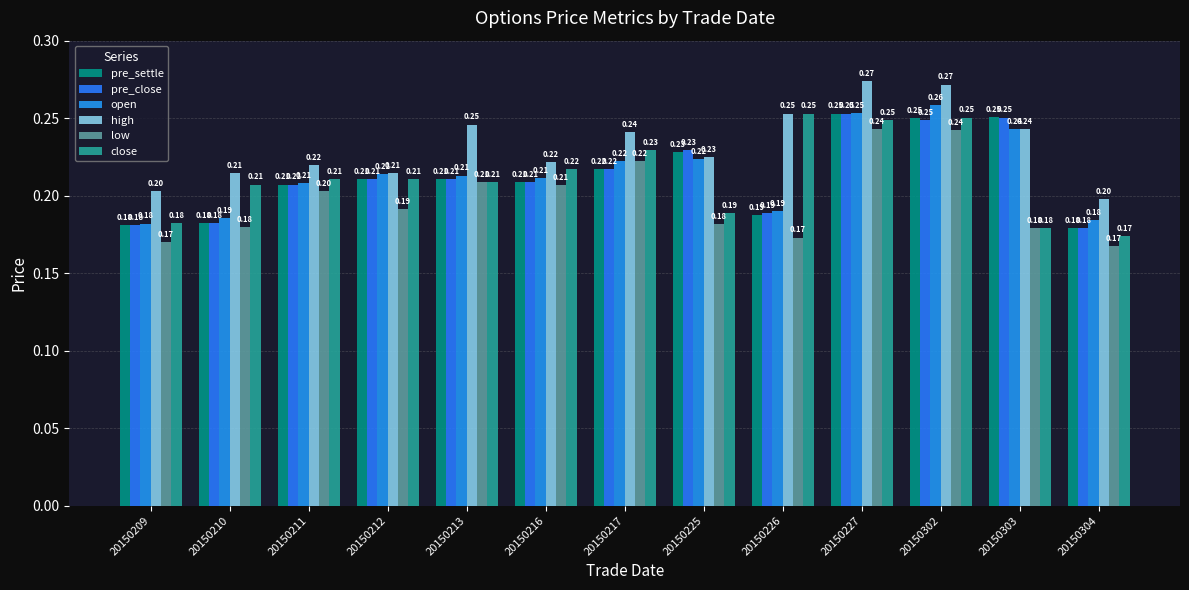

Reading right to left, what are all the values shown in this chart?

pre_settle: 20150304=0.2	20150303=0.3	20150302=0.2	20150227=0.3	20150226=0.2	20150225=0.2	20150217=0.2	20150216=0.2	20150213=0.2	20150212=0.2	20150211=0.2	20150210=0.2	20150209=0.2
pre_close: 20150304=0.2	20150303=0.3	20150302=0.2	20150227=0.3	20150226=0.2	20150225=0.2	20150217=0.2	20150216=0.2	20150213=0.2	20150212=0.2	20150211=0.2	20150210=0.2	20150209=0.2
open: 20150304=0.2	20150303=0.2	20150302=0.3	20150227=0.3	20150226=0.2	20150225=0.2	20150217=0.2	20150216=0.2	20150213=0.2	20150212=0.2	20150211=0.2	20150210=0.2	20150209=0.2
high: 20150304=0.2	20150303=0.2	20150302=0.3	20150227=0.3	20150226=0.3	20150225=0.2	20150217=0.2	20150216=0.2	20150213=0.2	20150212=0.2	20150211=0.2	20150210=0.2	20150209=0.2
low: 20150304=0.2	20150303=0.2	20150302=0.2	20150227=0.2	20150226=0.2	20150225=0.2	20150217=0.2	20150216=0.2	20150213=0.2	20150212=0.2	20150211=0.2	20150210=0.2	20150209=0.2
close: 20150304=0.2	20150303=0.2	20150302=0.3	20150227=0.2	20150226=0.3	20150225=0.2	20150217=0.2	20150216=0.2	20150213=0.2	20150212=0.2	20150211=0.2	20150210=0.2	20150209=0.2